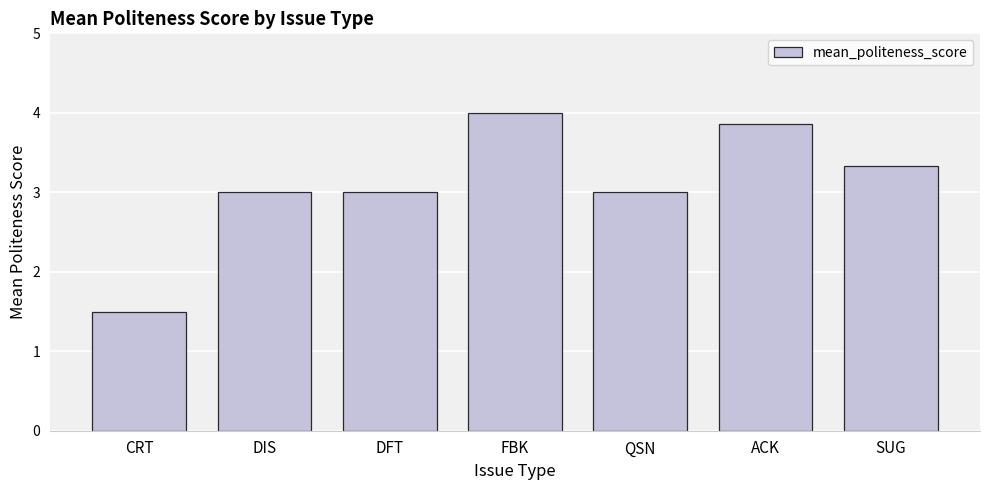

What is the difference between the maximum and second lowest values?

1.0